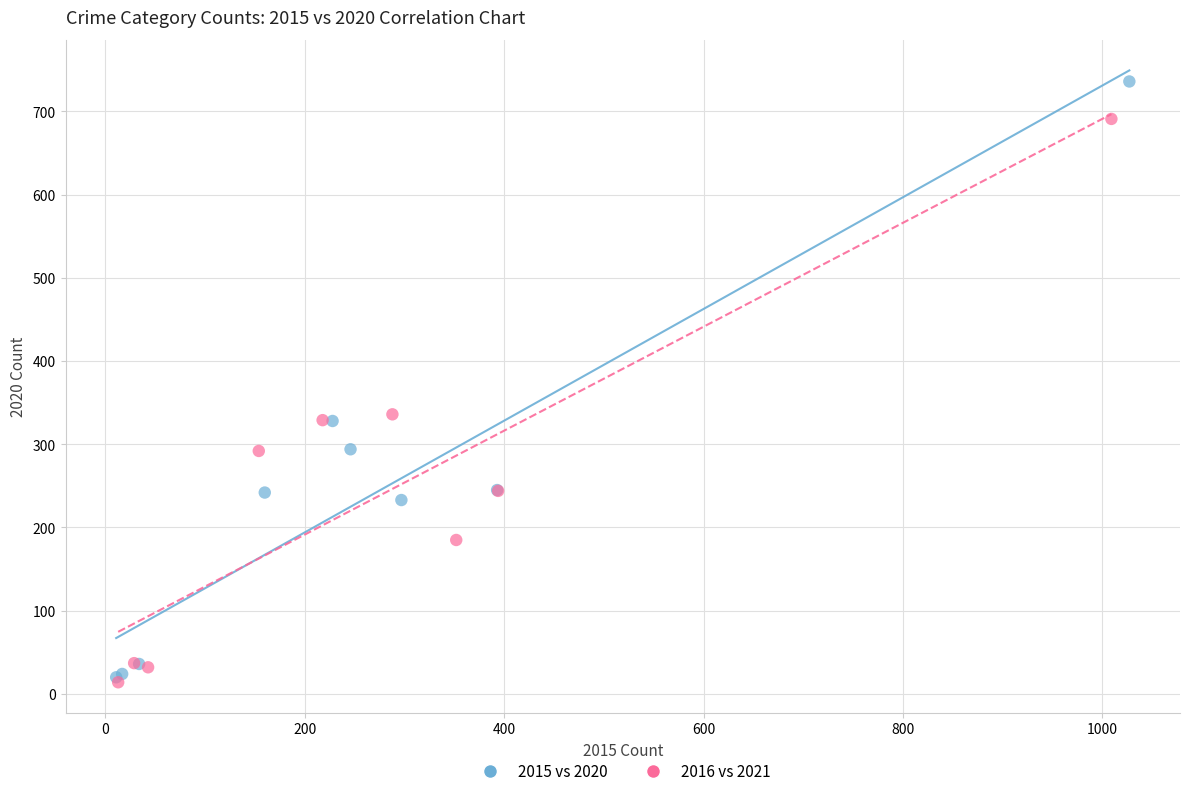

Which series has the widest spread of Y values?

2015 vs 2020